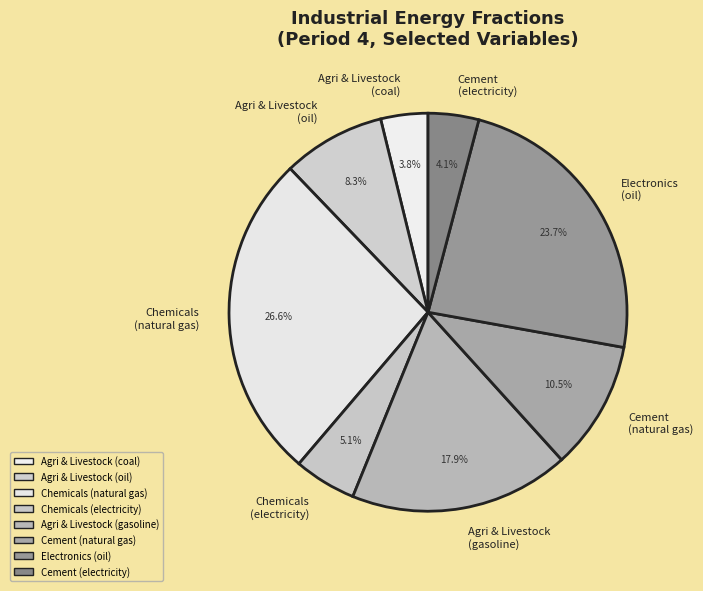

What is the largest slice in the pie chart?

Chemicals (natural gas)